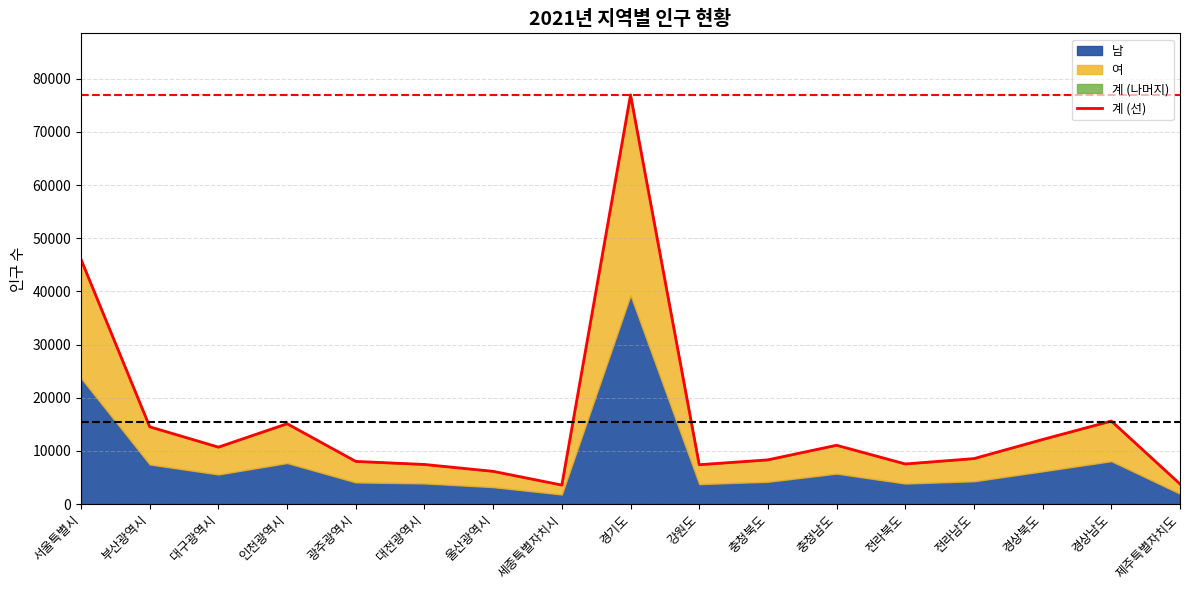

What is the label of the 8th point from the left?

세종특별자치시